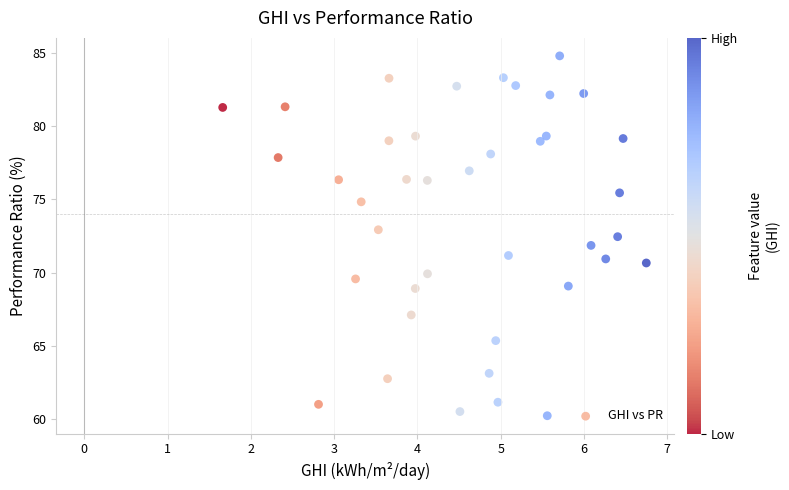

What is the range of X values (max minus min)?

5.1